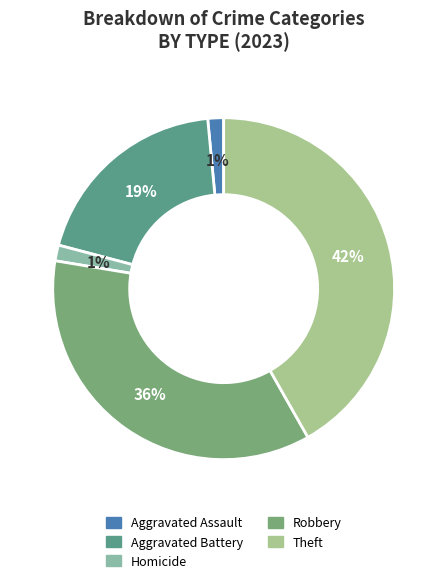

Count the number of slices in the pie.

5